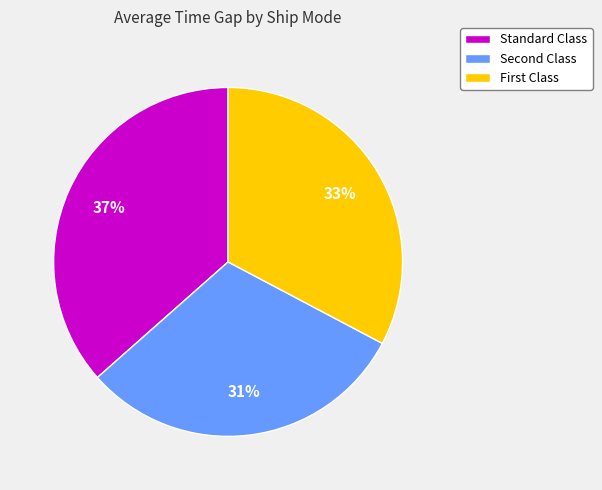

How many segments does this pie chart have?

3